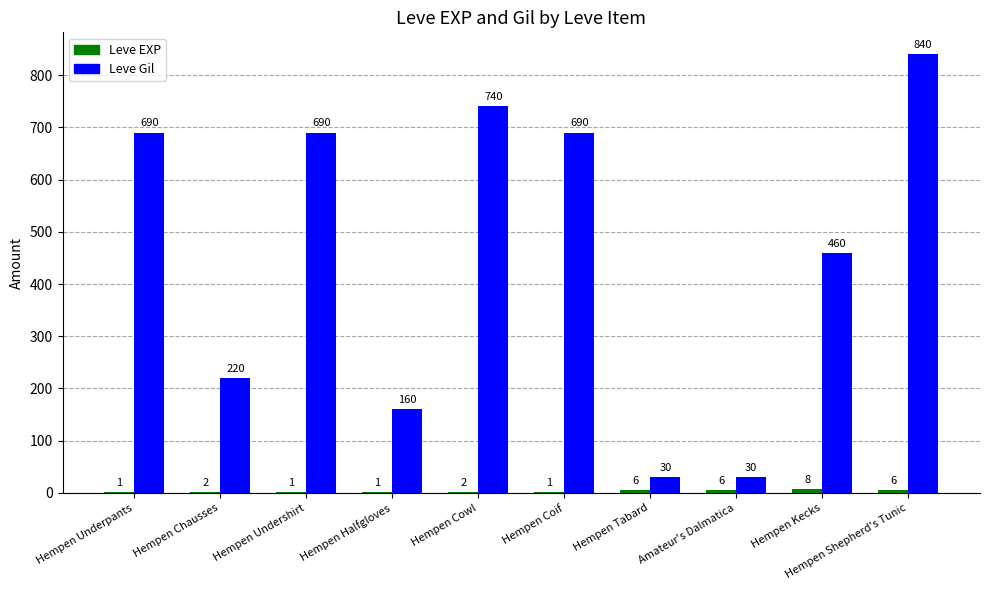

At which category is the sum across all series the highest?

Hempen Shepherd's Tunic